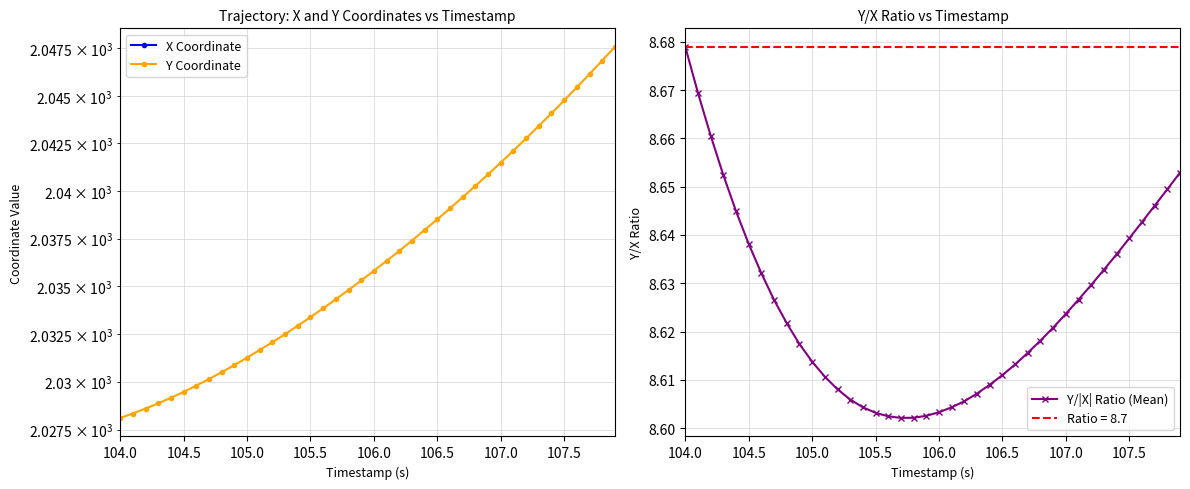

Is this an area chart (filled region under the line)?

No